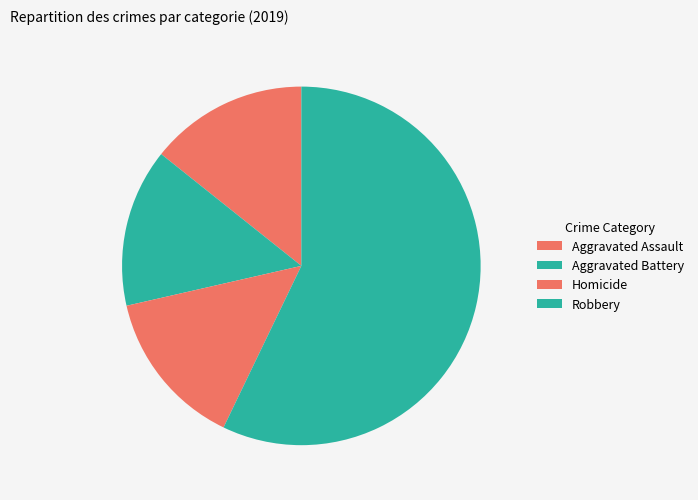

What percentage is NOT represented by Robbery?

42.9%